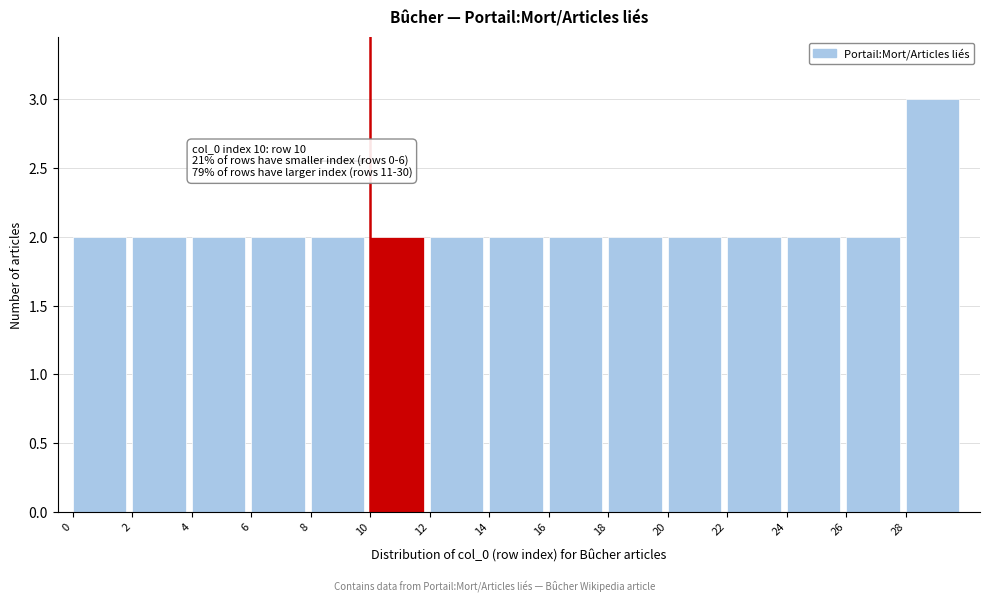

Which range on the x-axis has the tallest bar?

28 to 30